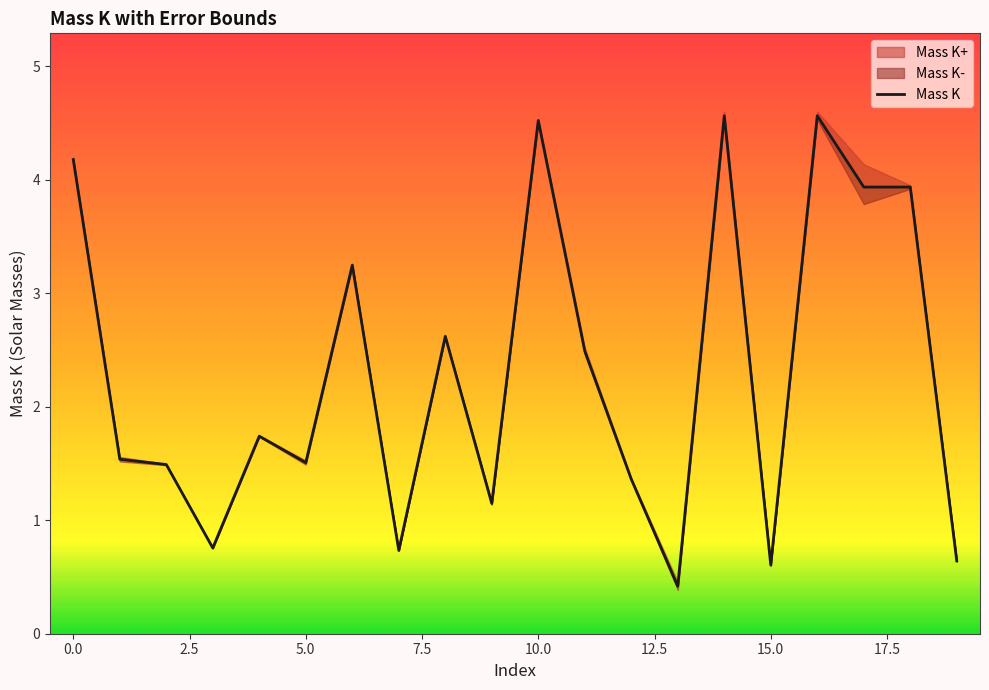

What is the maximum value for Mass K?

4.6